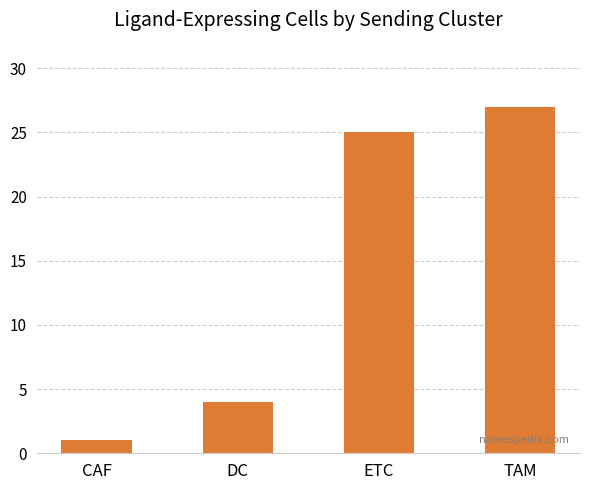

How many values are below 25?

2